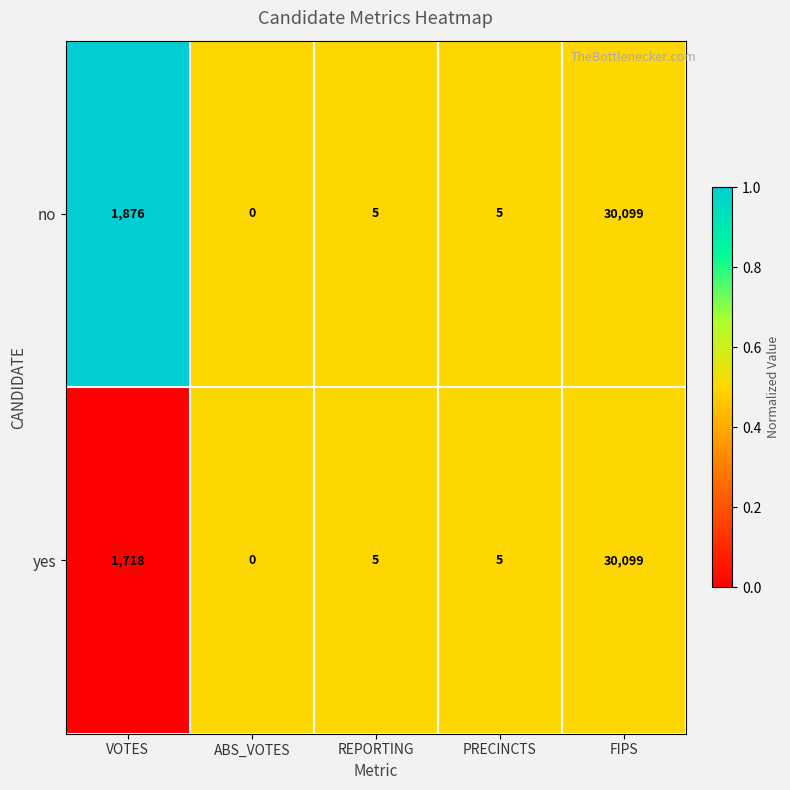

At which category is the sum across all series the highest?

FIPS